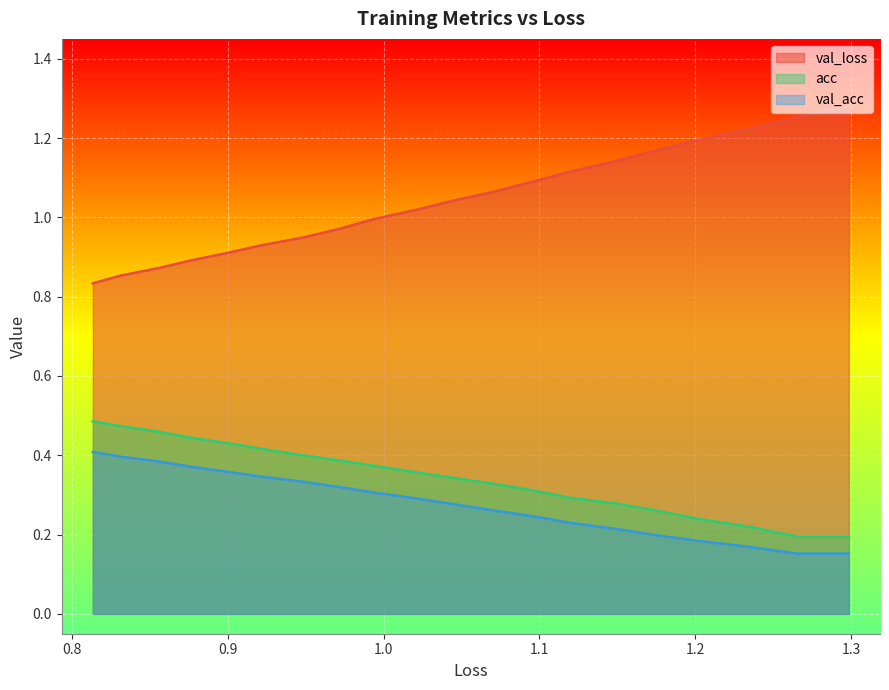

True or false: acc and val_loss intersect in this chart.

False